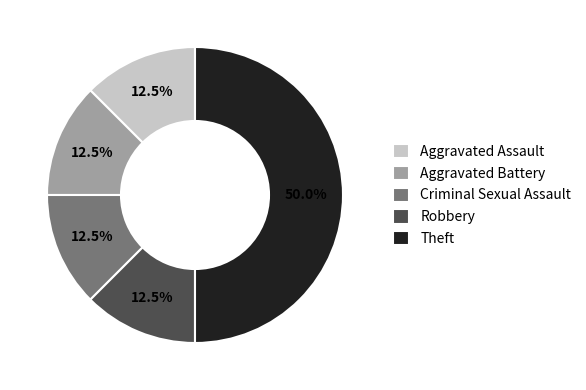

What is the largest slice in the pie chart?

Theft